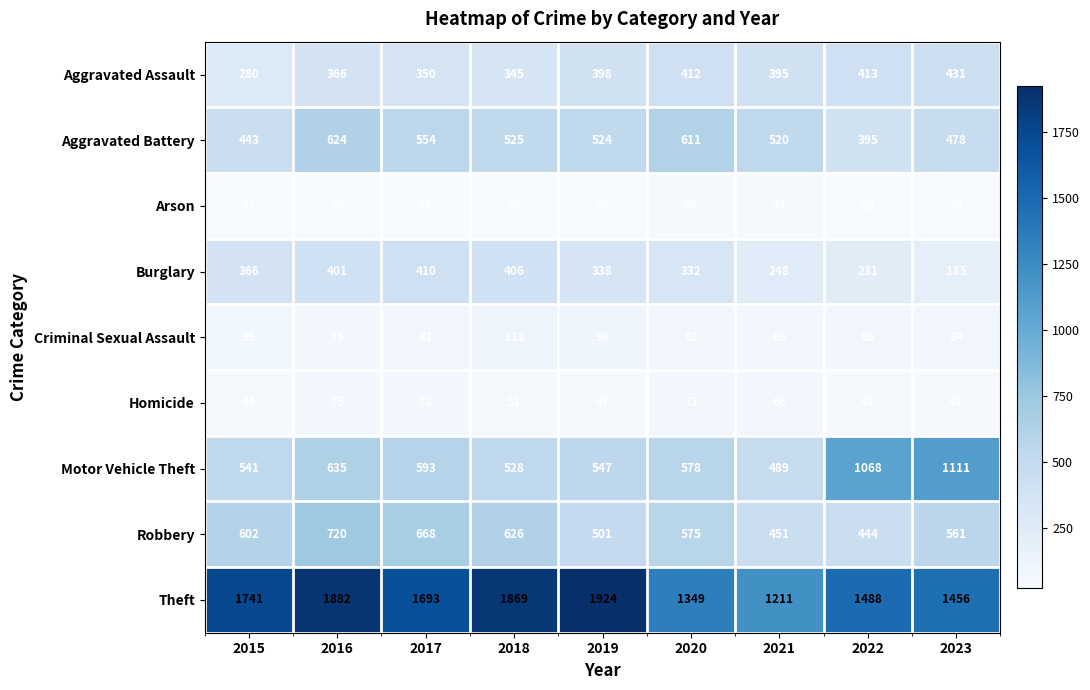

What is the maximum value for Theft?

1924